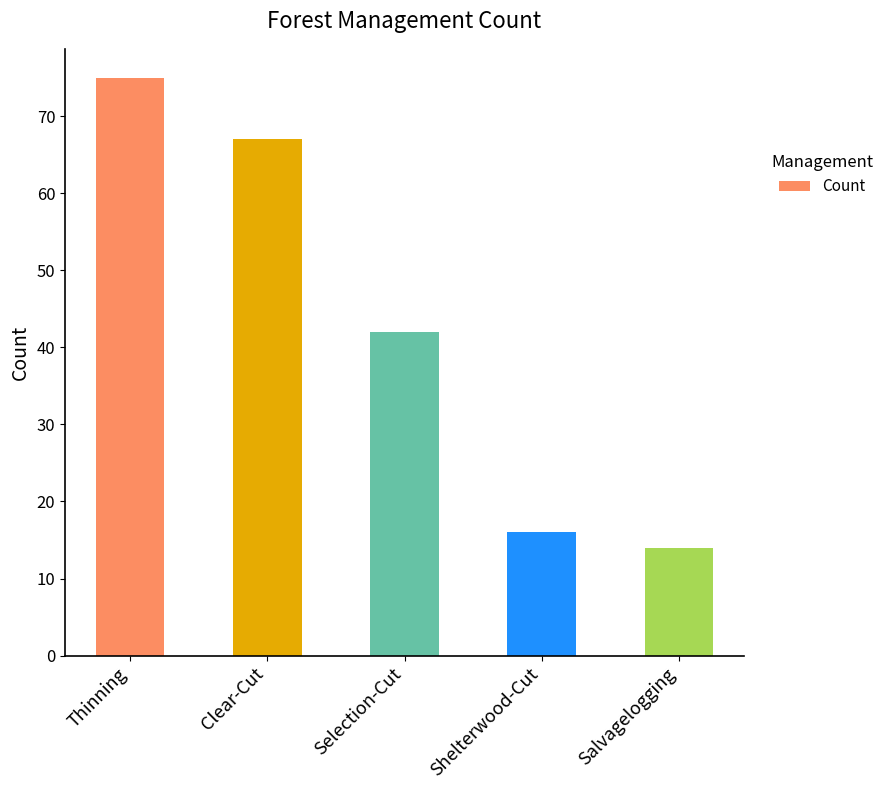

What is the greatest value displayed?

75